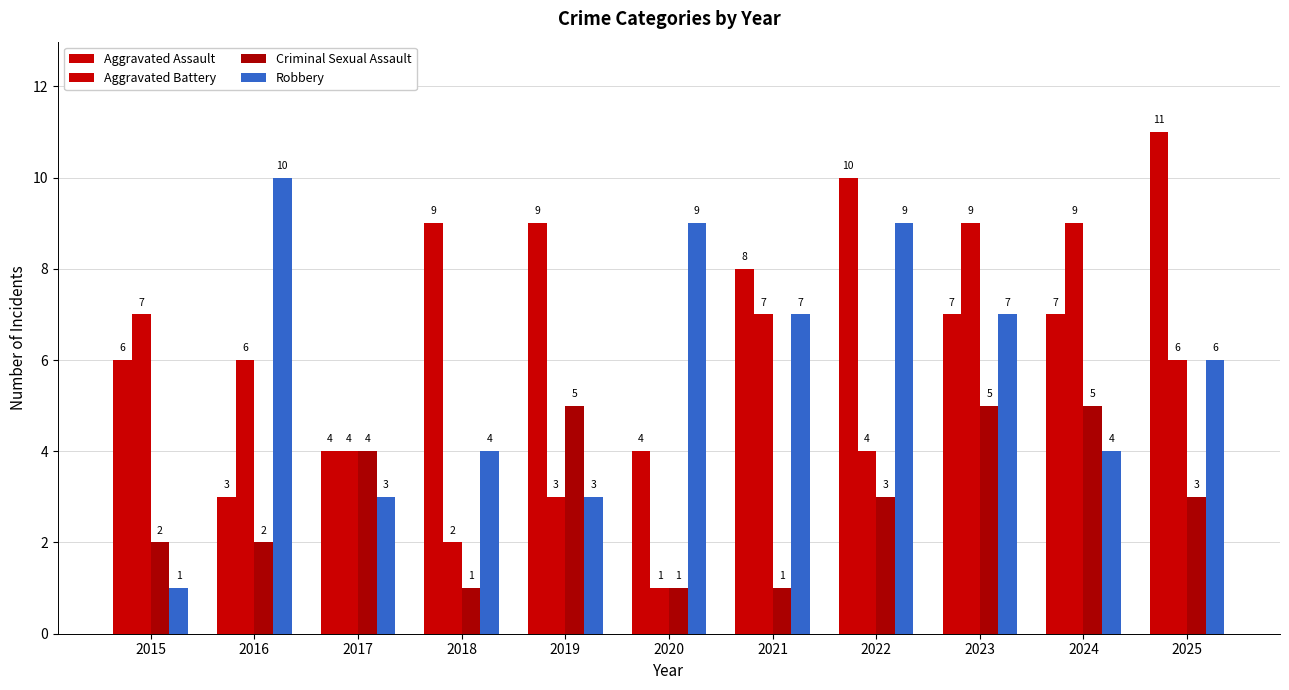

Count the Robbery values in the range 3 to 9.

9